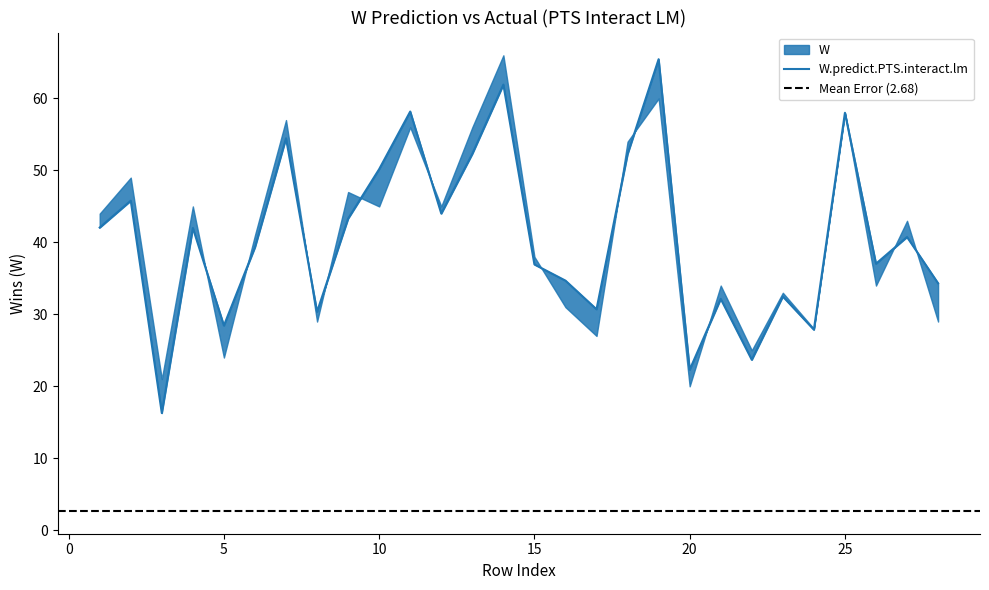

Reading left to right, transcribe all the data shown in this chart.

W: 1=44.0	2=49.0	3=21.0	4=45.0	5=24.0	6=41.0	7=57.0	8=29.0	9=47.0	10=45.0	11=56.0	12=45.0	13=56.0	14=66.0	15=38.0	16=31.0	17=27.0	18=54.0	19=60.0	20=20.0	21=34.0	22=25.0	23=33.0	24=28.0	25=58.0	26=34.0	27=43.0	28=29.0
W.predict.PTS.interact.lm: 1=42.1	2=45.8	3=16.3	4=42.0	5=28.4	6=39.3	7=54.5	8=30.4	9=43.3	10=50.2	11=58.2	12=44.0	13=52.3	14=61.9	15=36.9	16=34.7	17=30.7	18=52.3	19=65.5	20=22.3	21=32.2	22=23.7	23=32.5	24=27.9	25=58.0	26=37.0	27=40.8	28=34.3
W.predict.PTS.interact.lm.err: 1=1.9	2=3.2	3=4.7	4=3.0	5=4.4	6=1.7	7=2.5	8=1.4	9=3.7	10=5.2	11=2.2	12=1.0	13=3.7	14=4.1	15=1.1	16=3.7	17=3.7	18=1.7	19=5.5	20=2.3	21=1.8	22=1.3	23=0.5	24=0.1	25=0.0	26=3.0	27=2.2	28=5.3